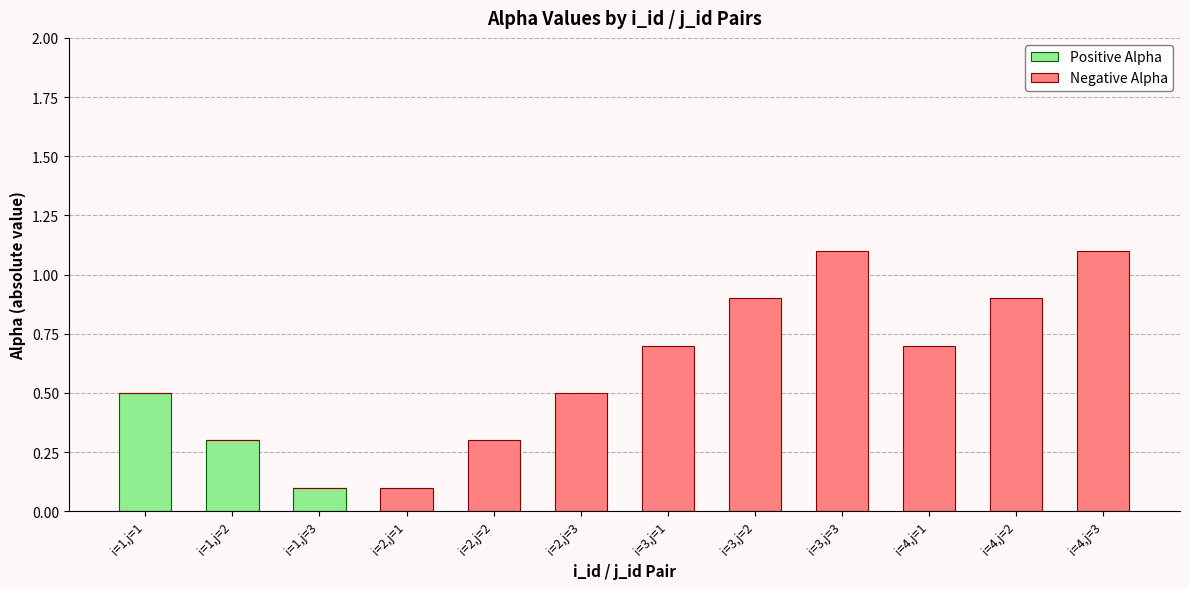

What is the sum of all Positive Alpha values?

0.9